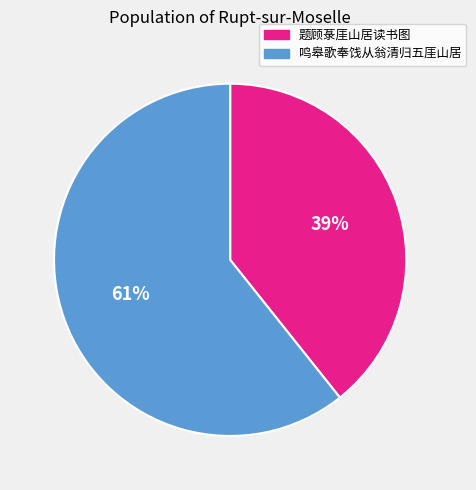

To the nearest percent, what portion does 题顾菉厓山居读书图 represent?

39%